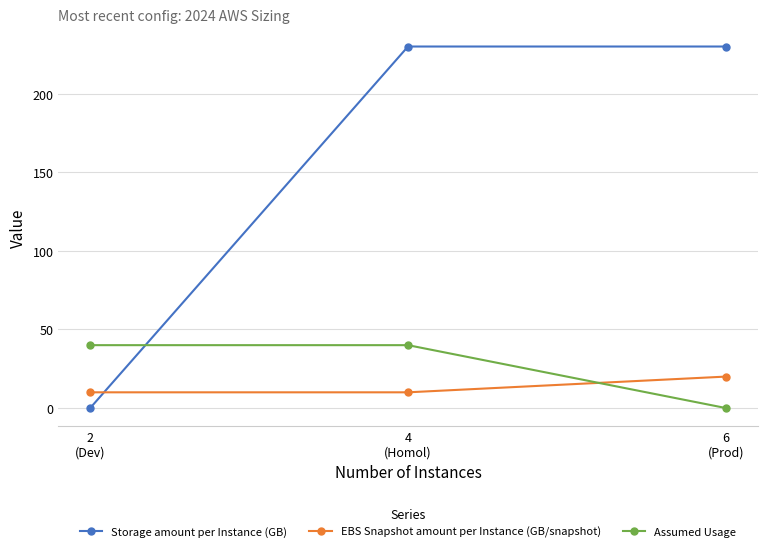

Rank the series by their maximum value, from lowest to highest.

EBS Snapshot amount per Instance (GB/snapshot), Assumed Usage, Storage amount per Instance (GB)